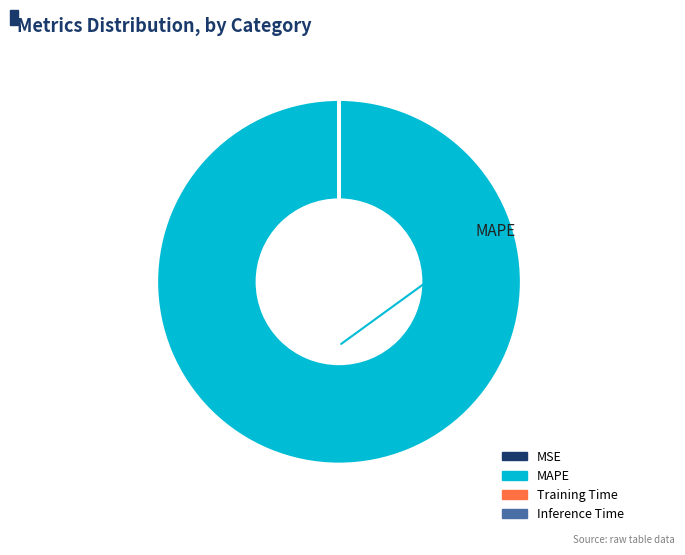

Is there a majority slice in this chart?

Yes